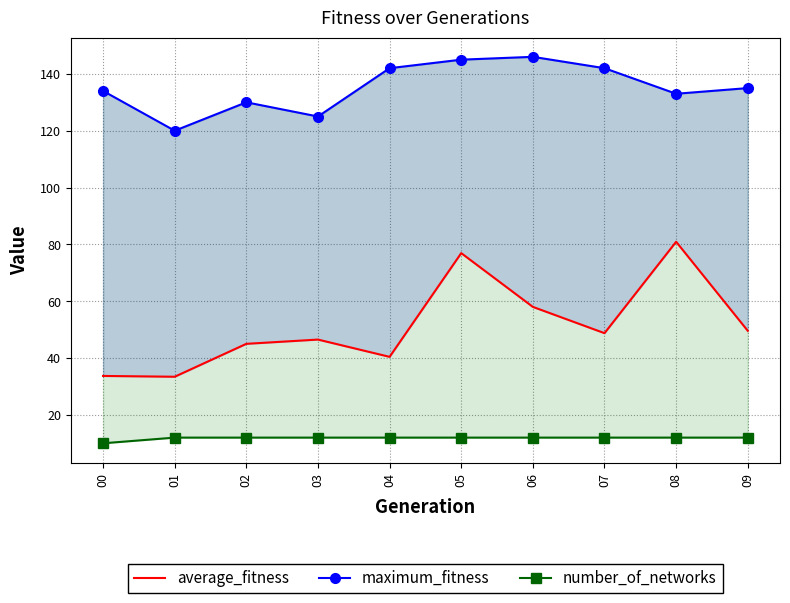

What is the approximate value of maximum_fitness at 07?

142.0